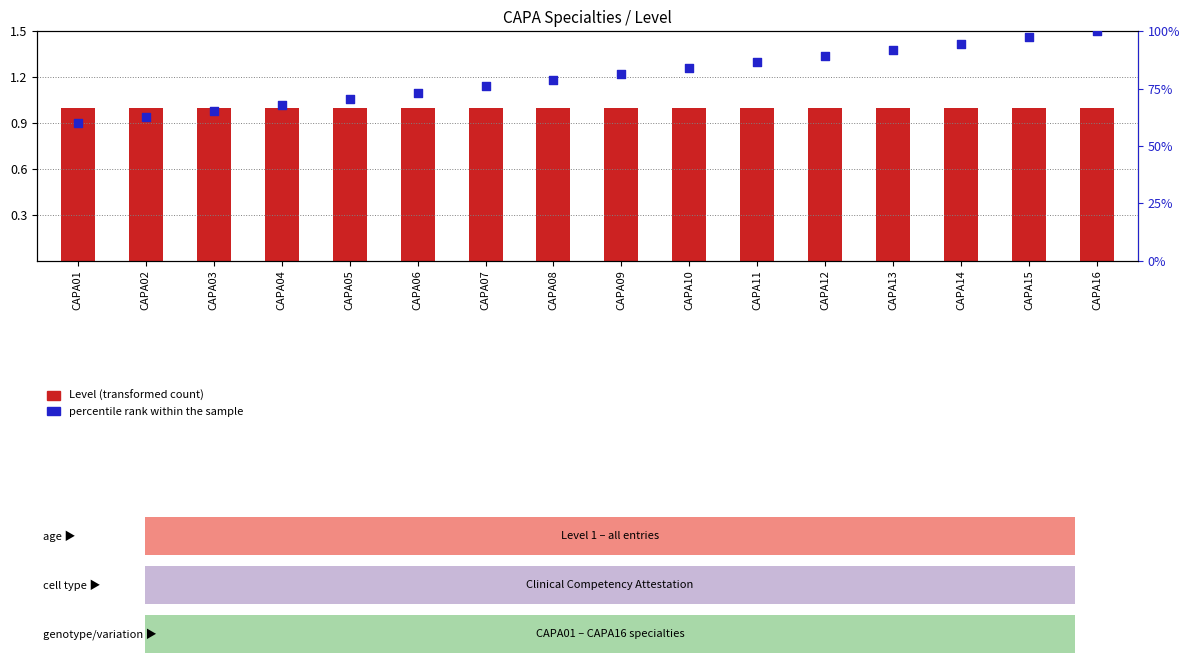

Which series has the widest spread of Y values?

percentile rank within the sample